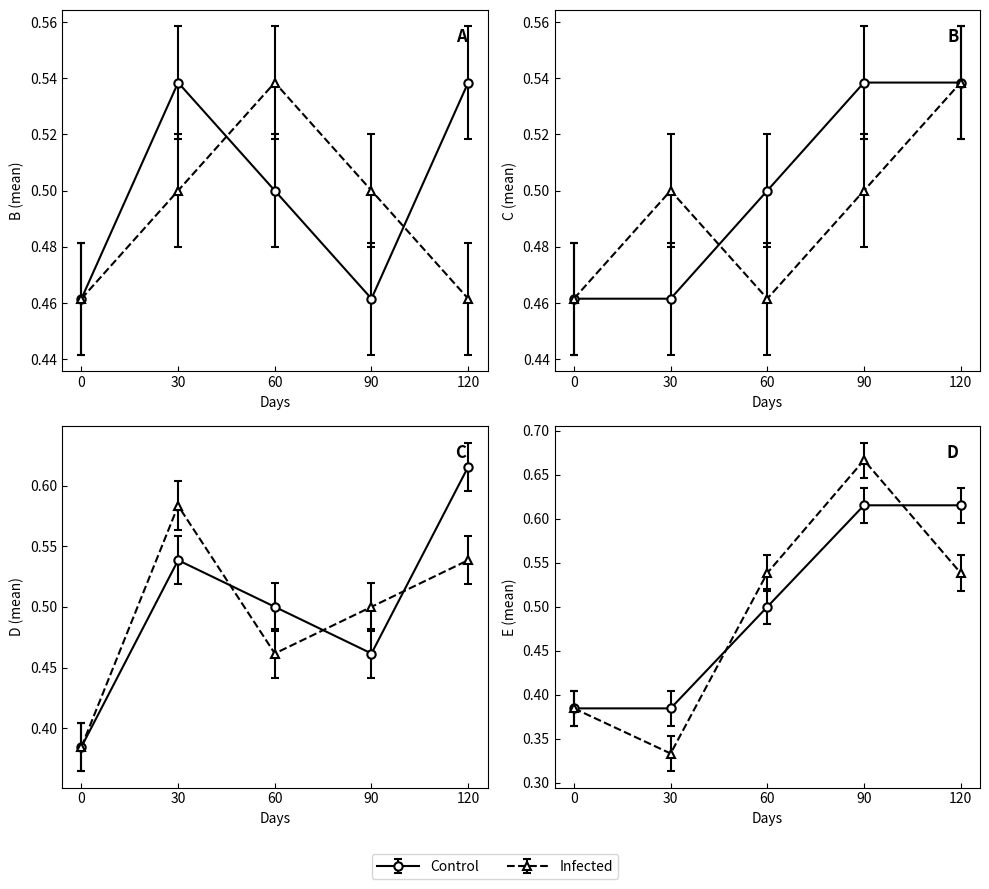

True or false: G and B intersect in this chart.

False